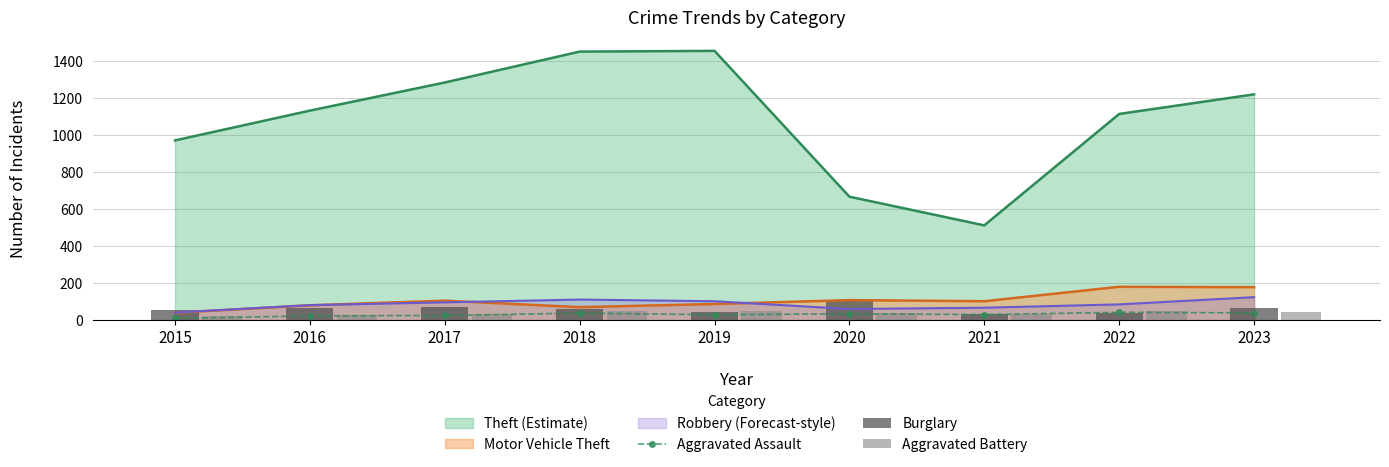

At which category does the chart reach its minimum across all series?

2015